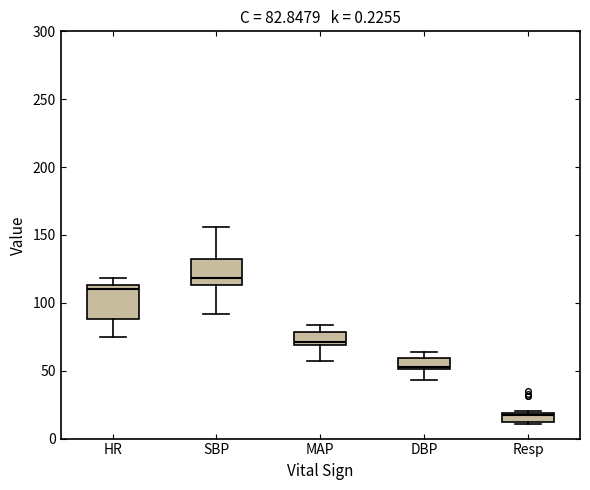

Which box is the tallest, from its lower edge to its upper edge?

HR